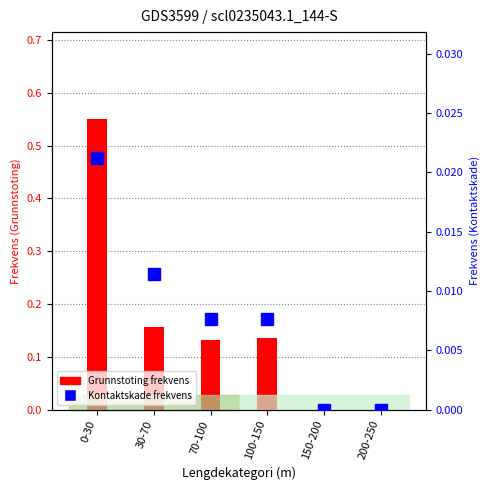

Reading left to right, list all the values displayed in this chart.

Grunnstoting frekvens: 0.6	0.2	0.1	0.1	0.0	0.0
Kontaktskade frekvens: 0.0	0.0	0.0	0.0	0.0	0.0